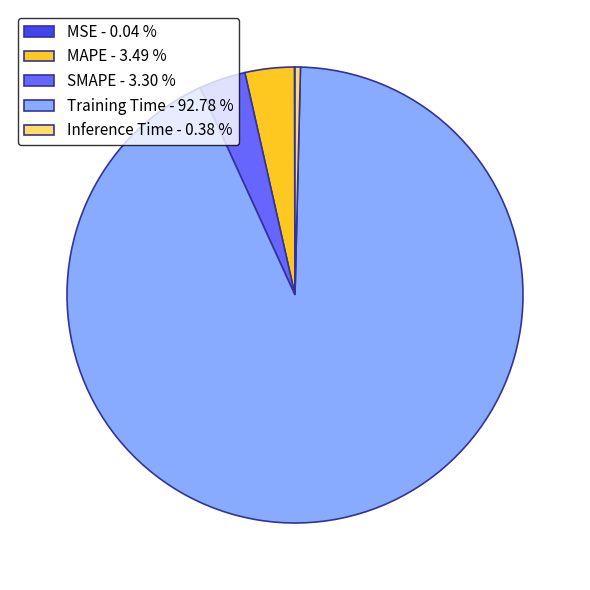

Is the sum of Inference Time - 0.38 % and Training Time - 92.78 % greater than half?

Yes